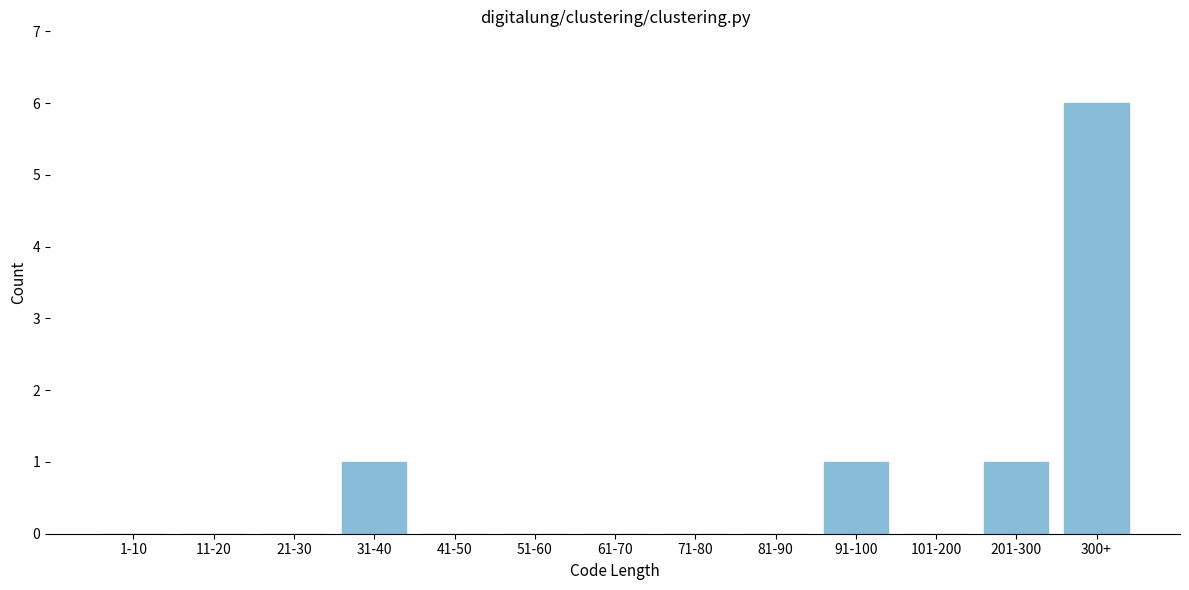

Reading left to right, transcribe all the data shown in this chart.

1-10=0	11-20=0	21-30=0	31-40=1	41-50=0	51-60=0	61-70=0	71-80=0	81-90=0	91-100=1	101-200=0	201-300=1	300+=6